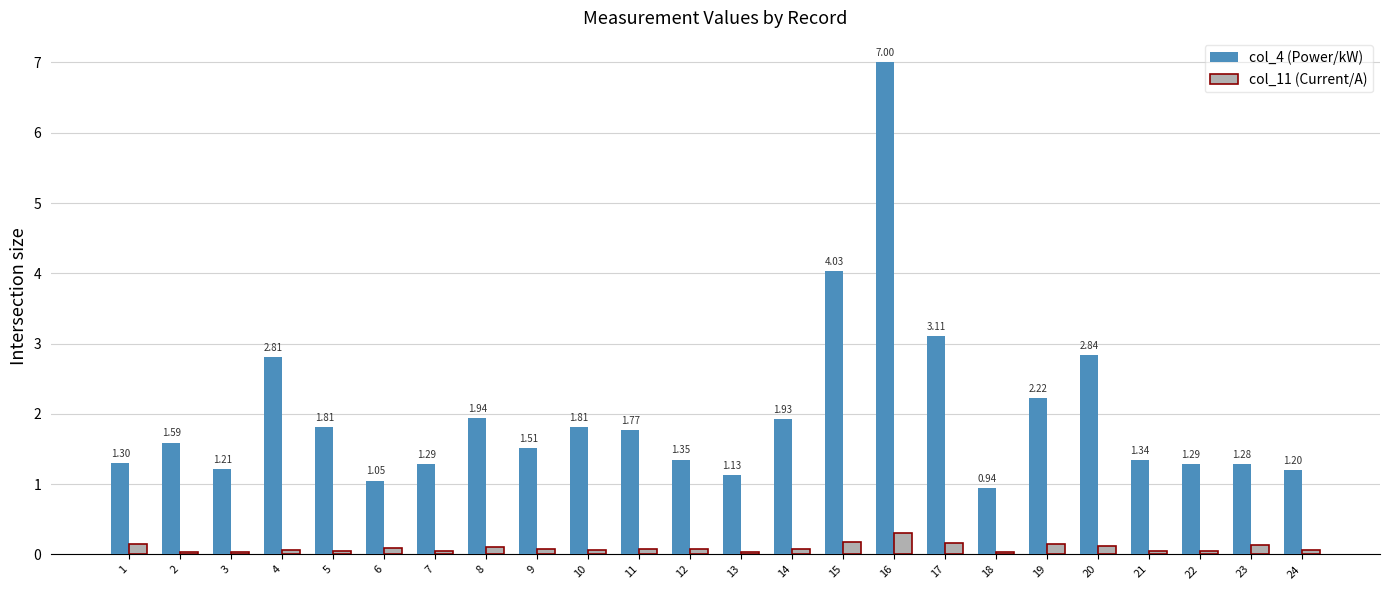

What is the difference between the col_4 (Power/kW) values at 20 and 19?

0.6